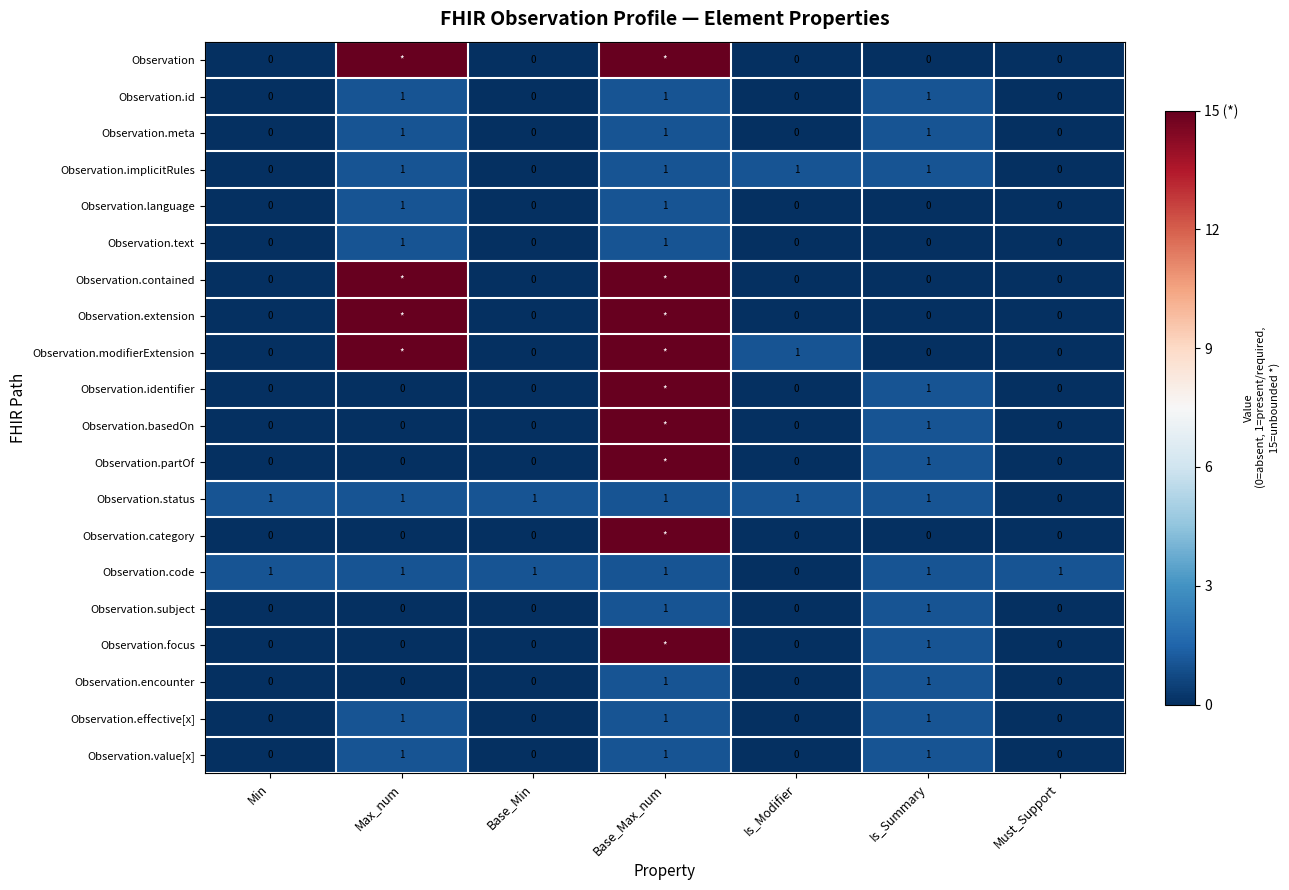

Where is Observation.status nearest to the value 0?

Must_Support